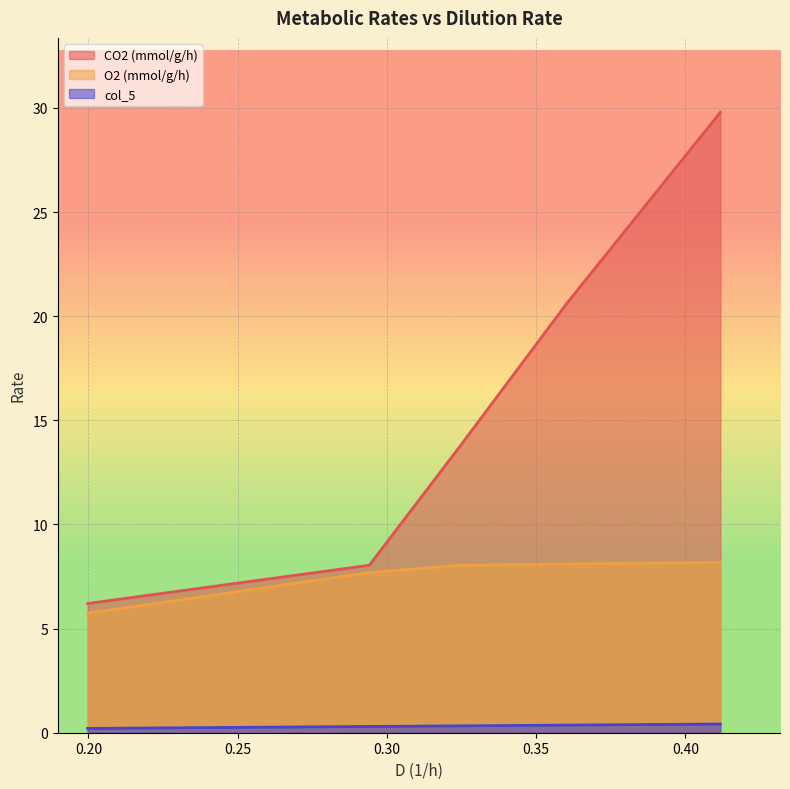

How many lines are shown in the chart?

3